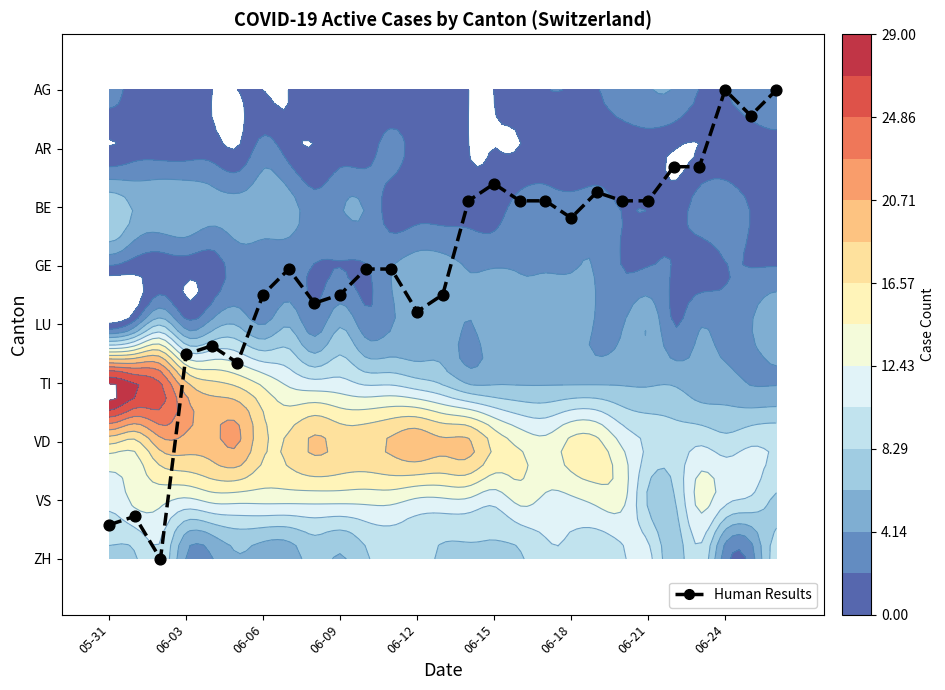

Is it true that Human Results equals 3.1 at 11?

True